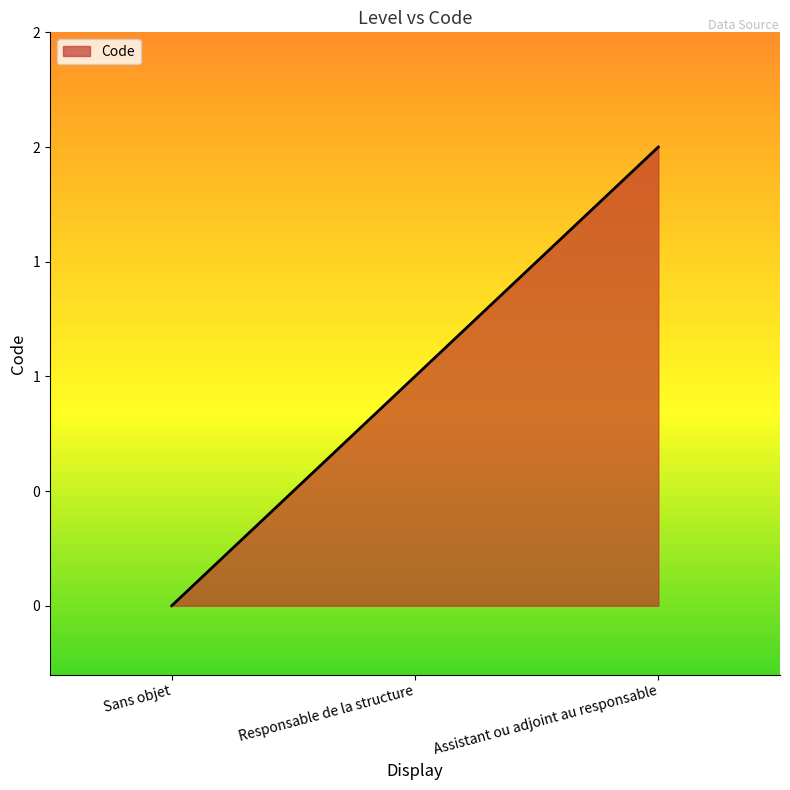

Does the chart have visible grid lines?

No